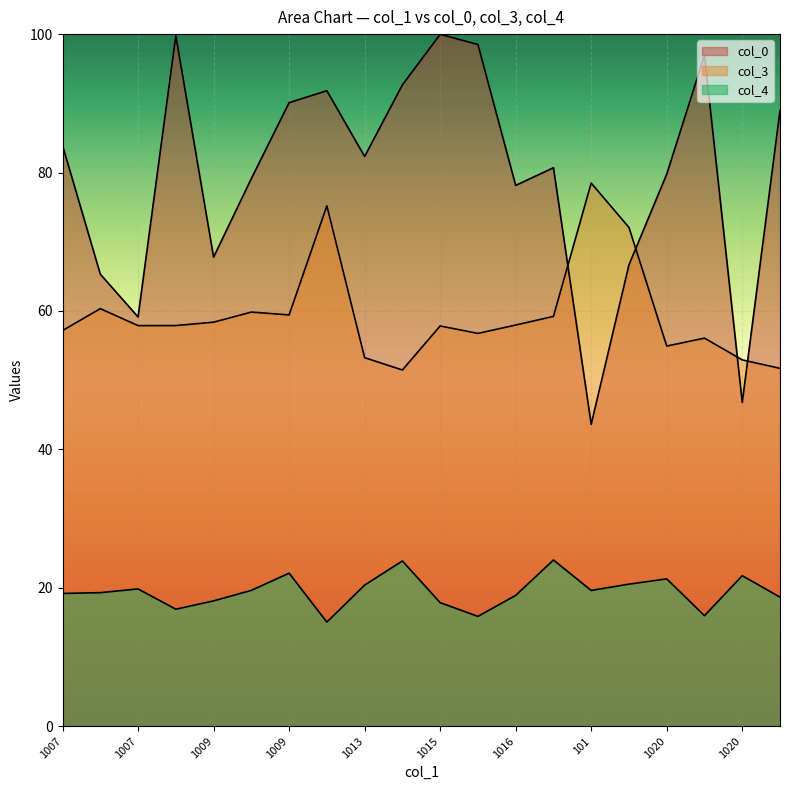

How many values in the col_0 series are below 82?

10